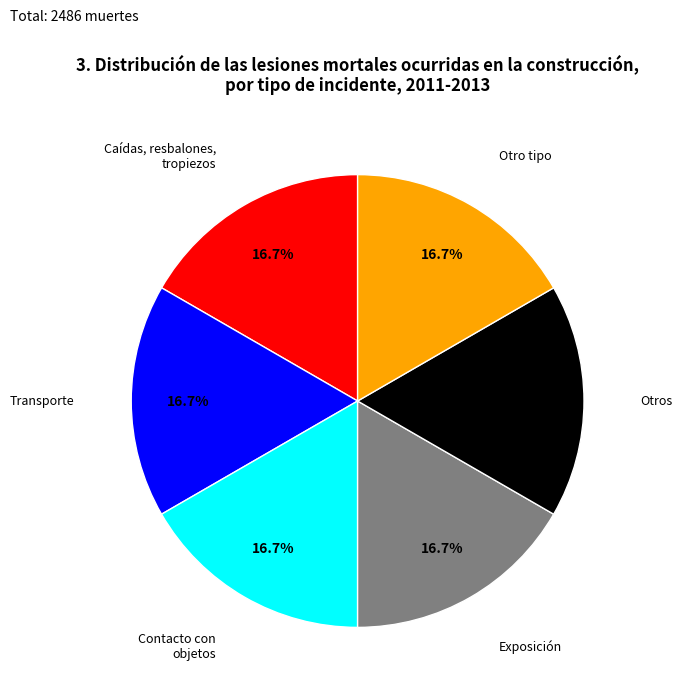

Do Transporte and Otro tipo together represent more than half of the pie?

No